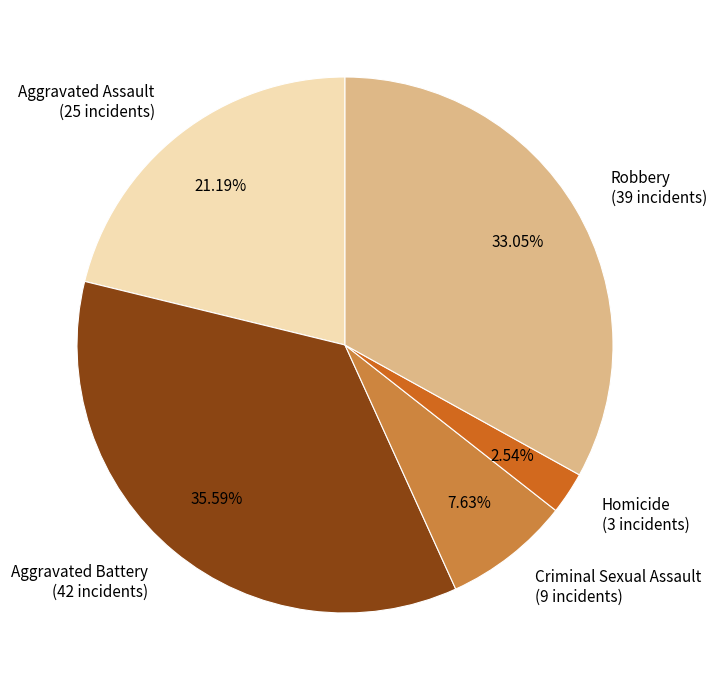

To the nearest percent, what is the difference between the Criminal Sexual Assault and Robbery slice percentages?

25%